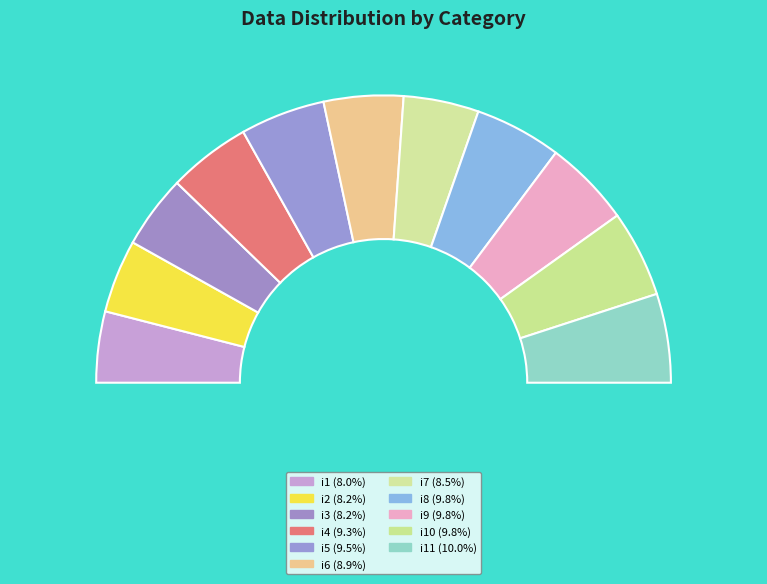

Between i11 and i2, which is larger?

i11